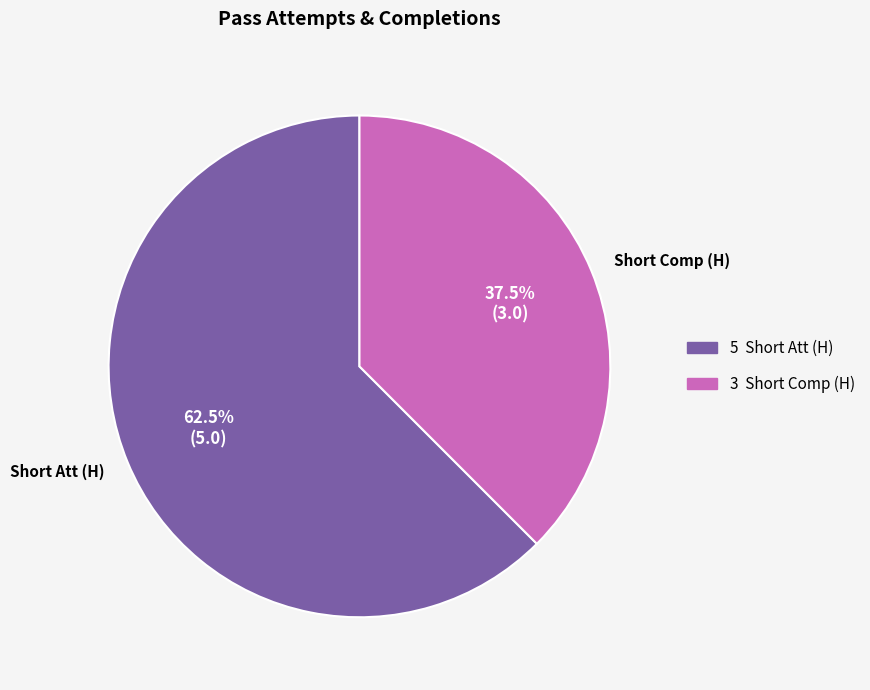

How much of the chart is everything except Short Att (H)?

37.5%